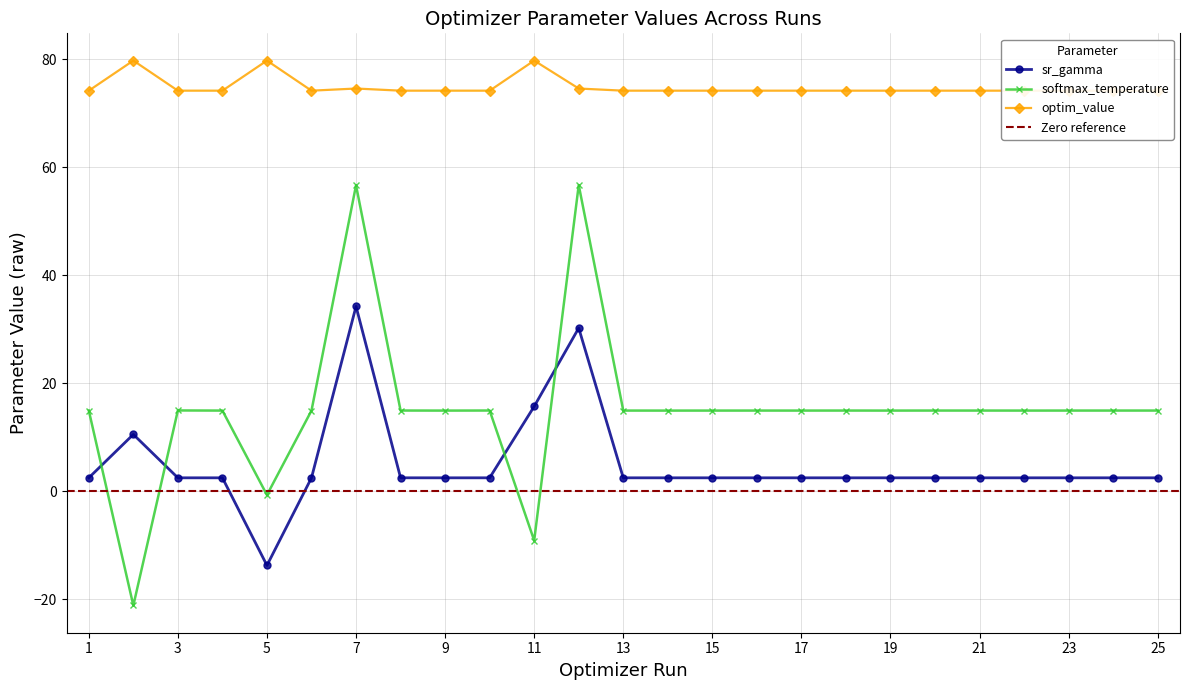

Reading left to right, transcribe all the data shown in this chart.

sr_gamma: 2.5	10.5	2.5	2.5	-13.7	2.5	34.2	2.5	2.5	2.5	15.7	30.2	2.5	2.5	2.5	2.5	2.5	2.5	2.5	2.5	2.5	2.5	2.5	2.5	2.5
softmax_temperature: 14.9	-21.1	15.0	14.9	-0.7	14.9	56.6	15.0	14.9	15.0	-9.1	56.7	14.9	14.9	14.9	14.9	14.9	14.9	14.9	14.9	14.9	14.9	14.9	14.9	14.9
optim_value: 74.1	79.7	74.1	74.1	79.7	74.1	74.5	74.1	74.1	74.1	79.7	74.5	74.1	74.1	74.1	74.1	74.1	74.1	74.1	74.1	74.1	74.1	74.1	74.1	74.1